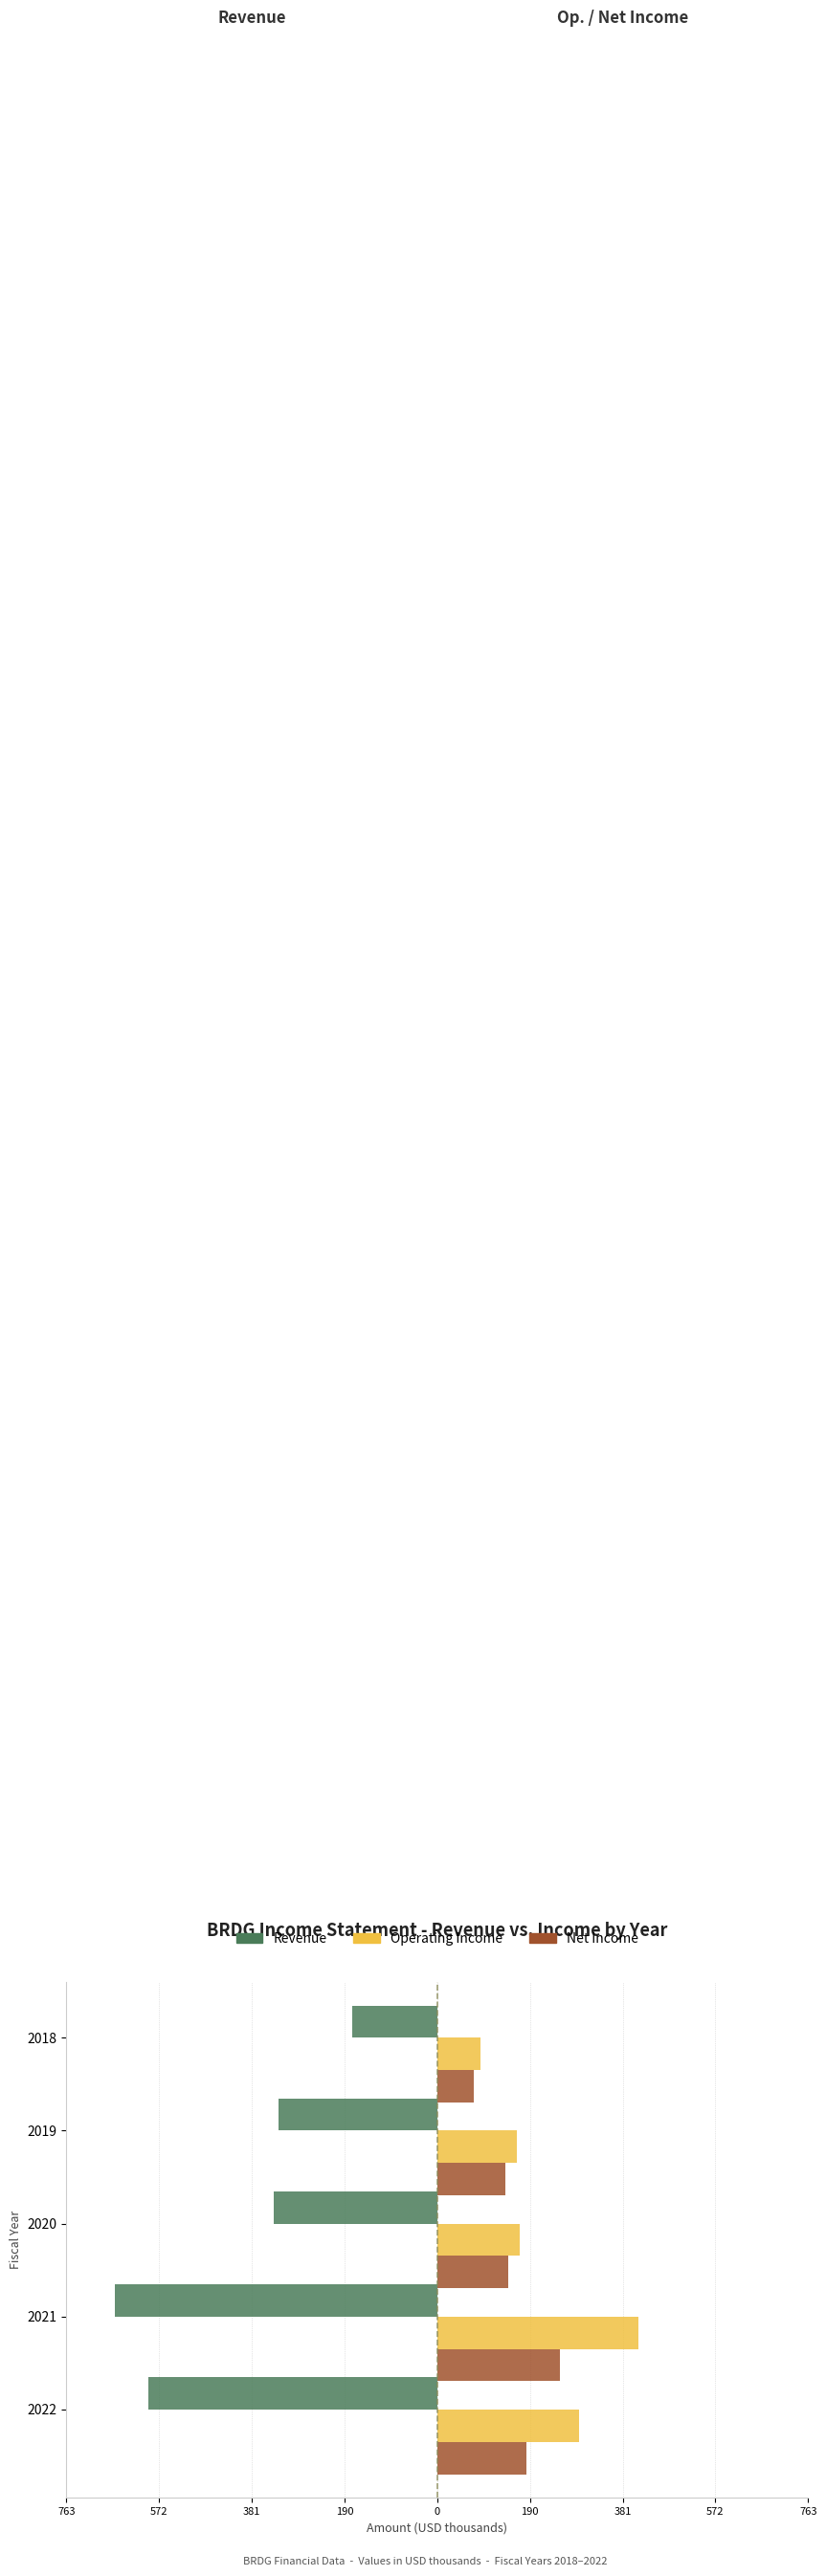

What is the value of the Revenue bar at the 3rd from the left?

-336.4